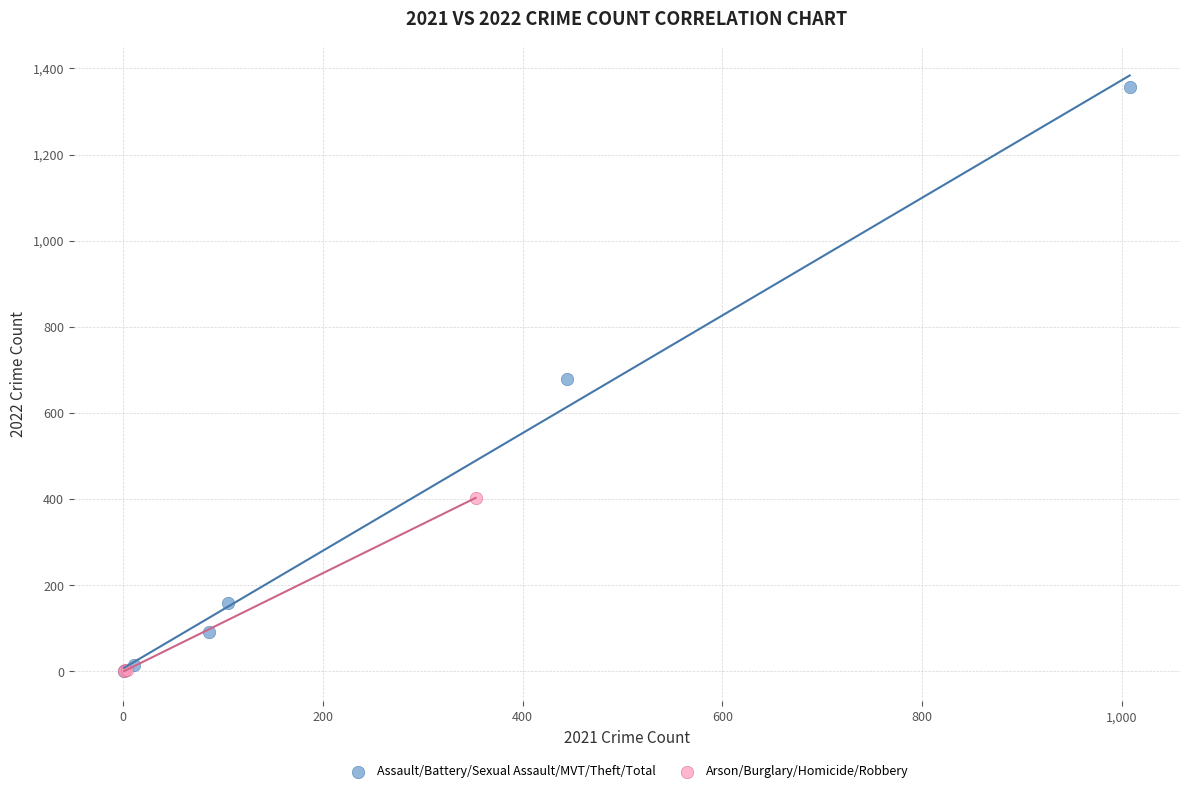

Which series contains the highest Y value?

Assault/Battery/Sexual Assault/MVT/Theft/Total